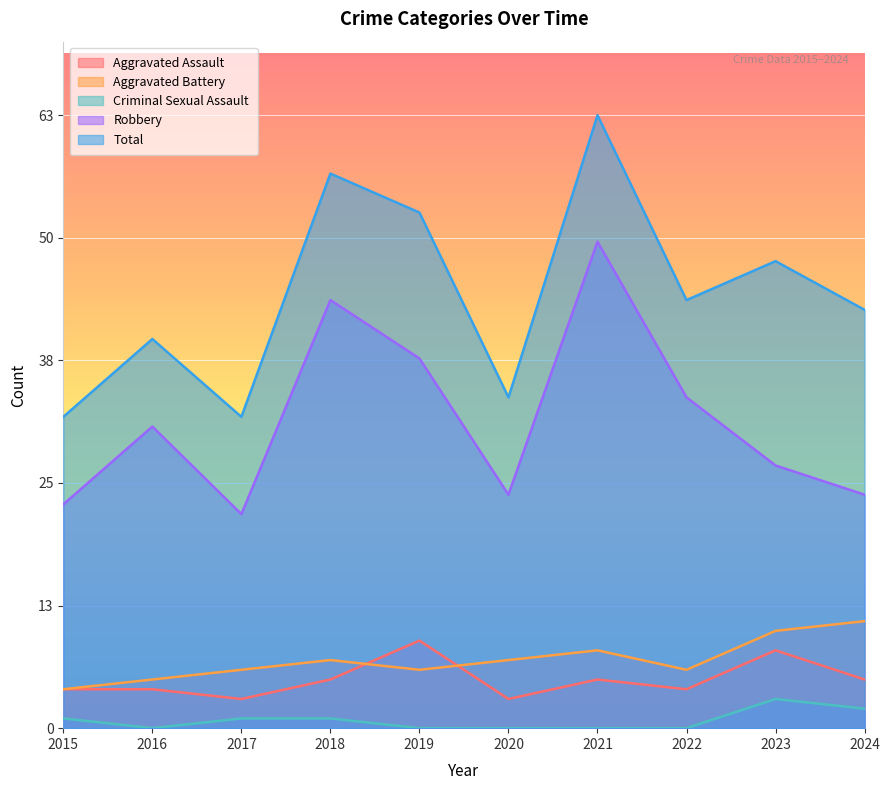

What is the value of the Aggravated Battery point at the 10th from the left?

11